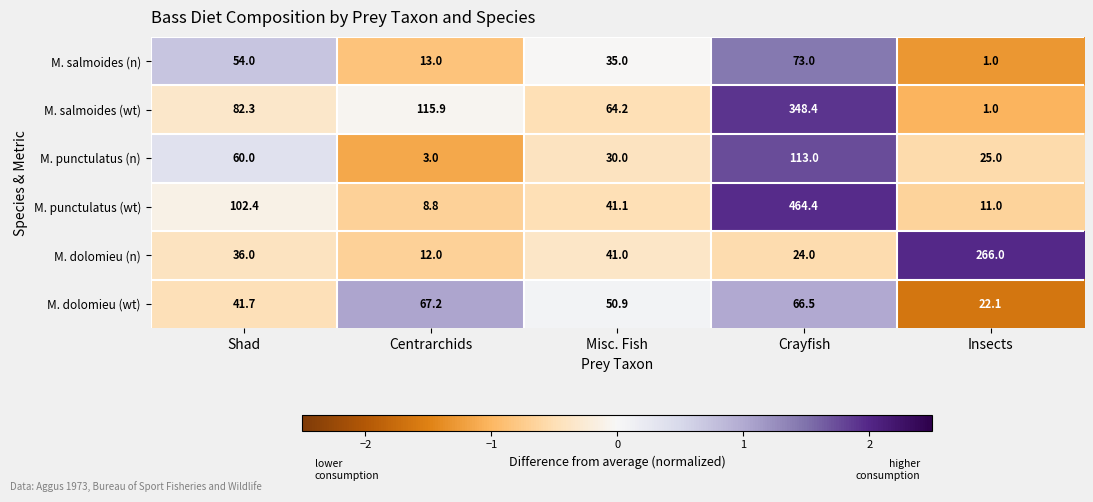

Reading left to right, list all the values displayed in this chart.

M. salmoides (n): 54.0	13.0	35.0	73.0	1.0
M. salmoides (wt): 82.3	115.9	64.2	348.4	1.0
M. punctulatus (n): 60.0	3.0	30.0	113.0	25.0
M. punctulatus (wt): 102.4	8.8	41.1	464.4	11.0
M. dolomieu (n): 36.0	12.0	41.0	24.0	266.0
M. dolomieu (wt): 41.7	67.2	50.9	66.5	22.1